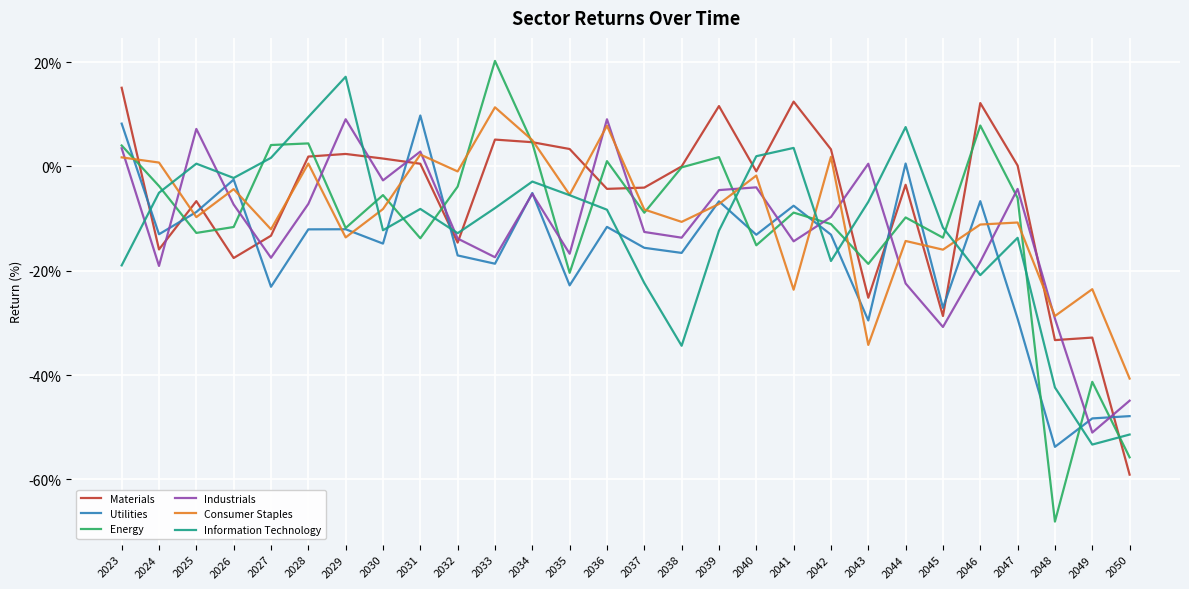

How many distinct data groups are displayed?

6